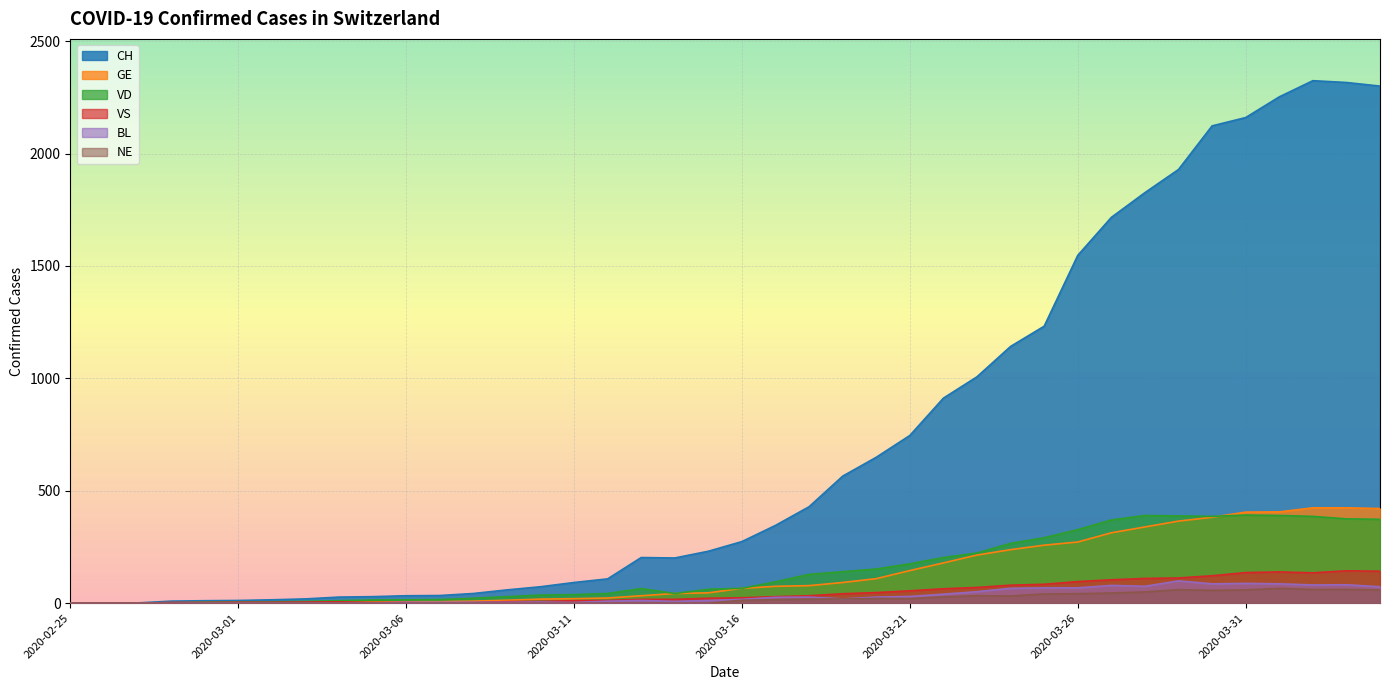

What is the greatest value displayed?

2324